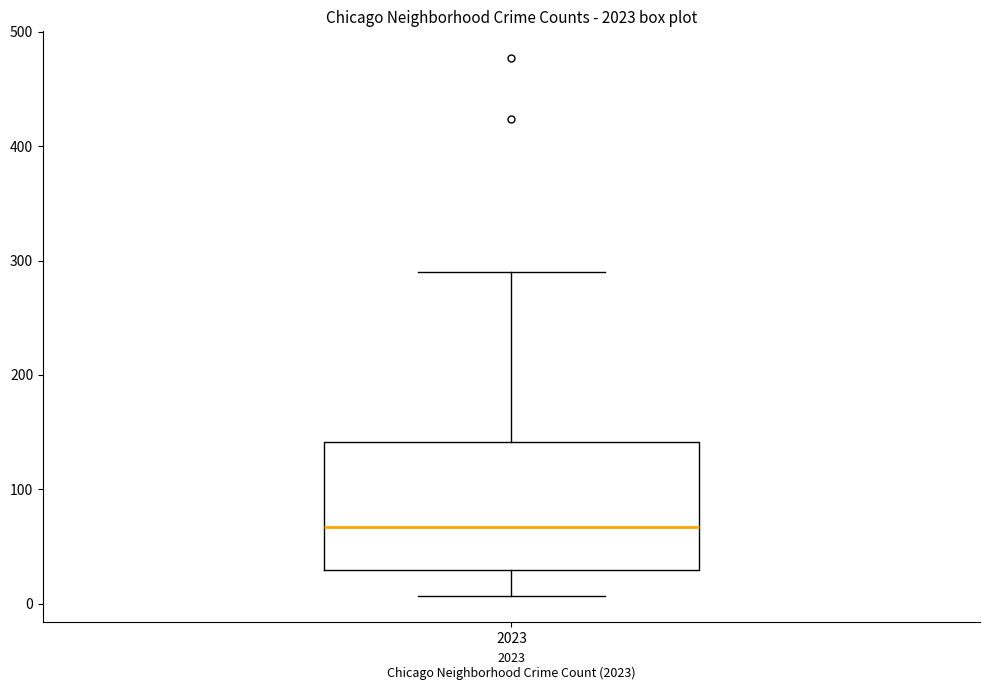

Where does the lower whisker of the box at x = 2023 end on the y-axis? The values are not printed on the chart, so give them approximately, as read against the axis.

10